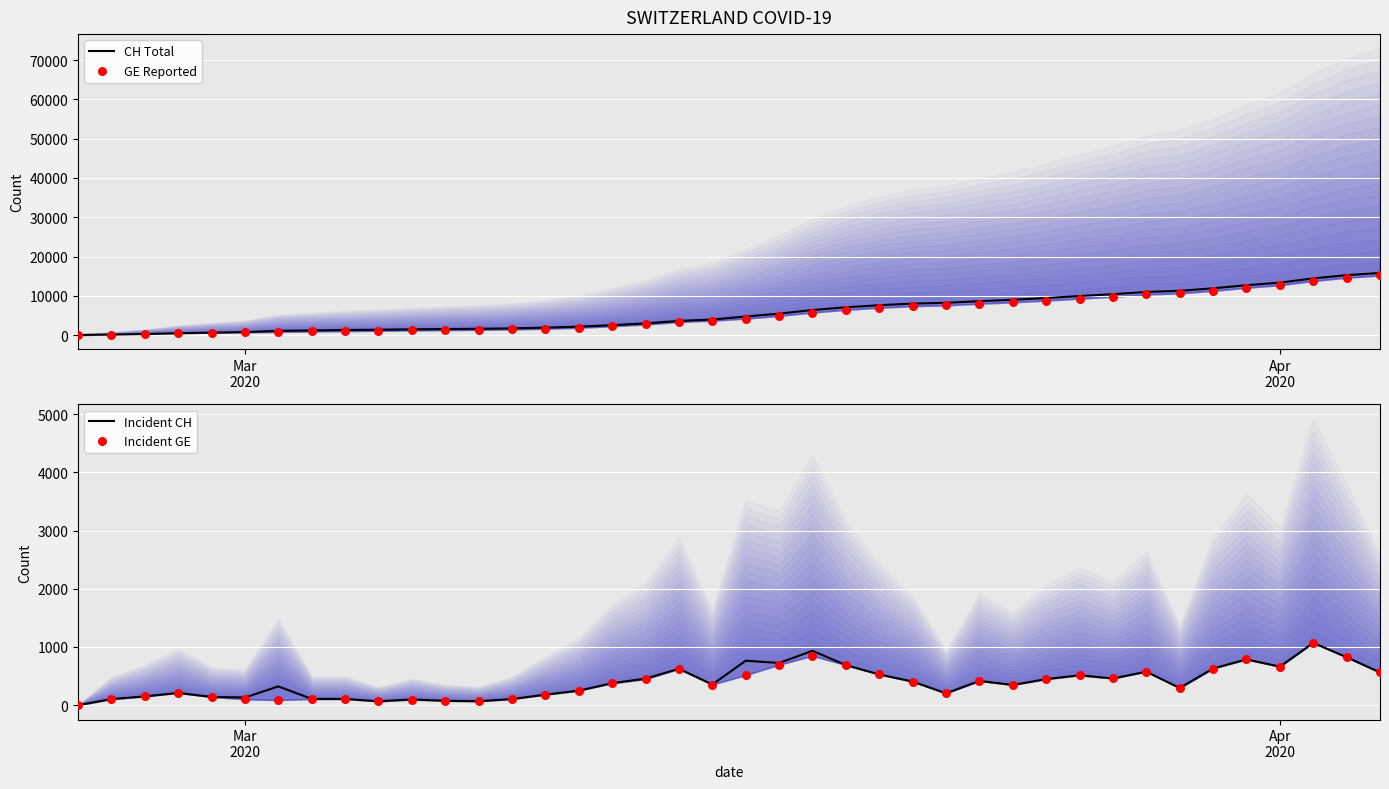

What are all the series names shown in the legend?

CH Total, GE Reported, Incident CH, Incident GE